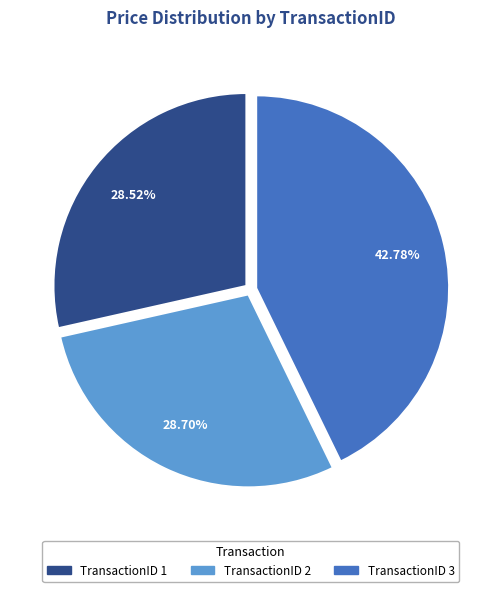

Is there any slice that represents more than half of the pie?

No